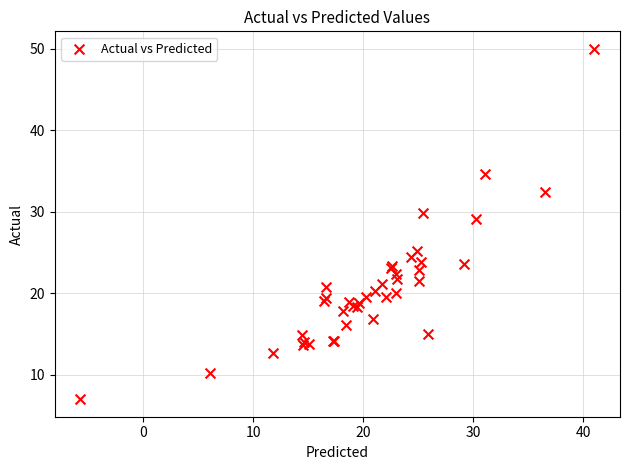

What Y value in the scatter plot is closest to 28?

29.1